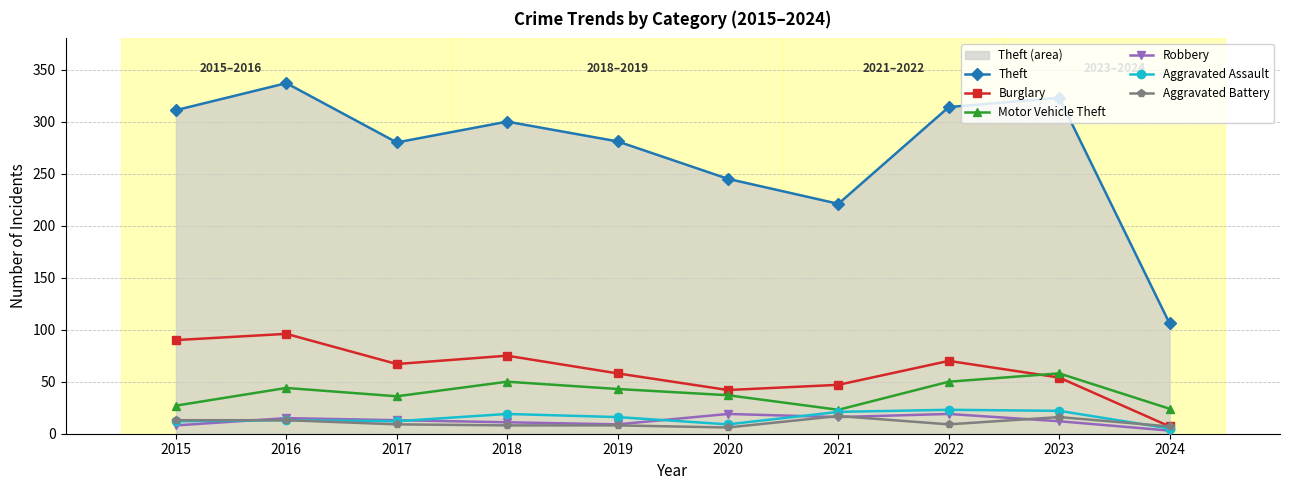

True or false: Theft has a value of 245 at 2020.

True